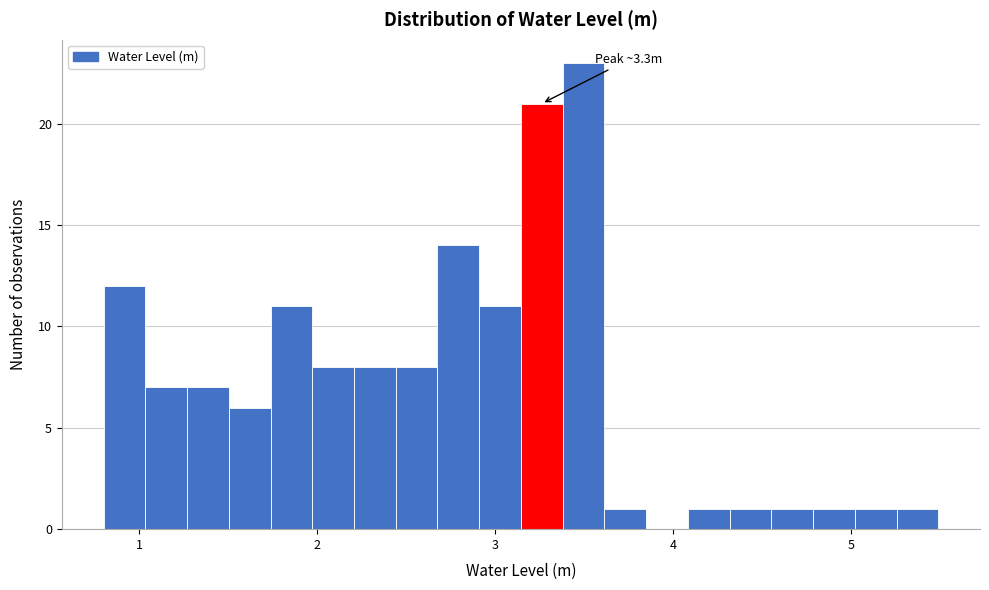

Read against the x-axis, roughly where is the centre of the tallest bar?

3.5